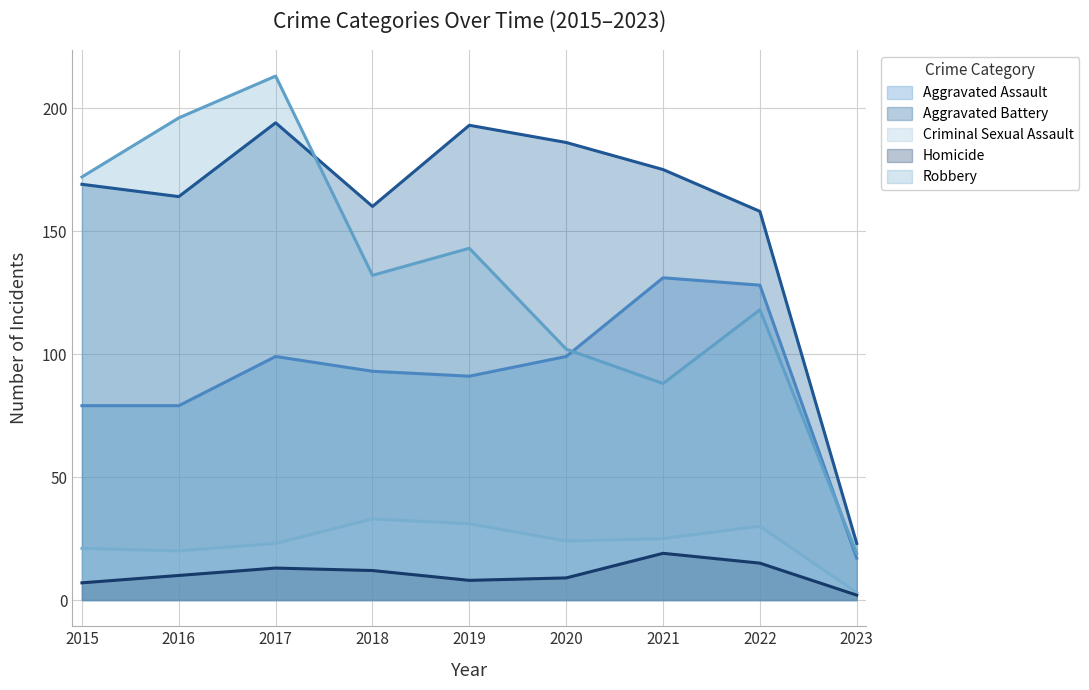

Reading left to right, transcribe all the data shown in this chart.

Aggravated Assault: 2015=79	2016=79	2017=99	2018=93	2019=91	2020=99	2021=131	2022=128	2023=17
Aggravated Battery: 2015=169	2016=164	2017=194	2018=160	2019=193	2020=186	2021=175	2022=158	2023=23
Criminal Sexual Assault: 2015=21	2016=20	2017=23	2018=33	2019=31	2020=24	2021=25	2022=30	2023=3
Homicide: 2015=7	2016=10	2017=13	2018=12	2019=8	2020=9	2021=19	2022=15	2023=2
Robbery: 2015=172	2016=196	2017=213	2018=132	2019=143	2020=102	2021=88	2022=118	2023=19